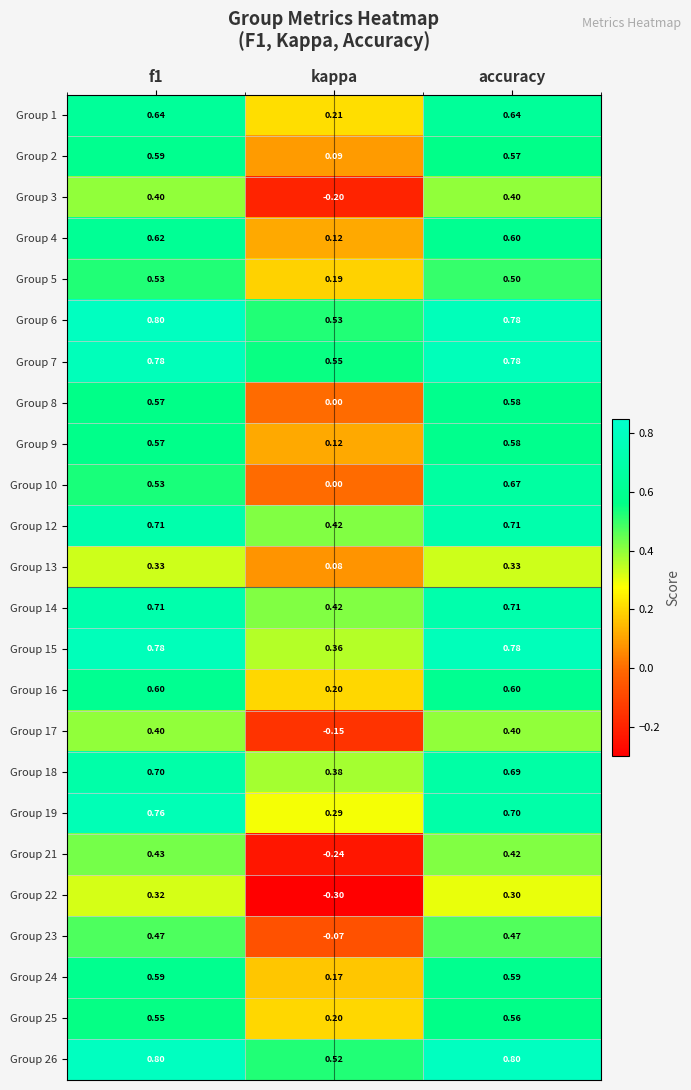

Count the number of data series in this chart.

24